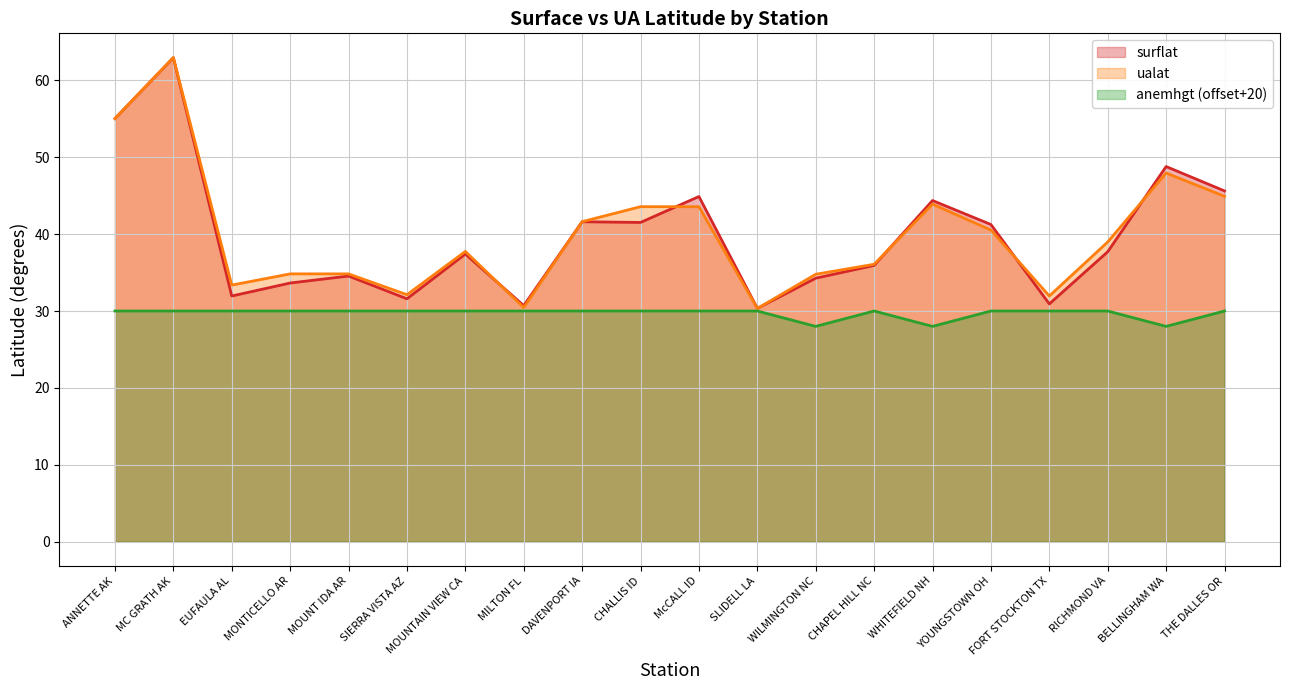

What are all the series names shown in the legend?

surflat, ualat, anemhgt (offset+20)